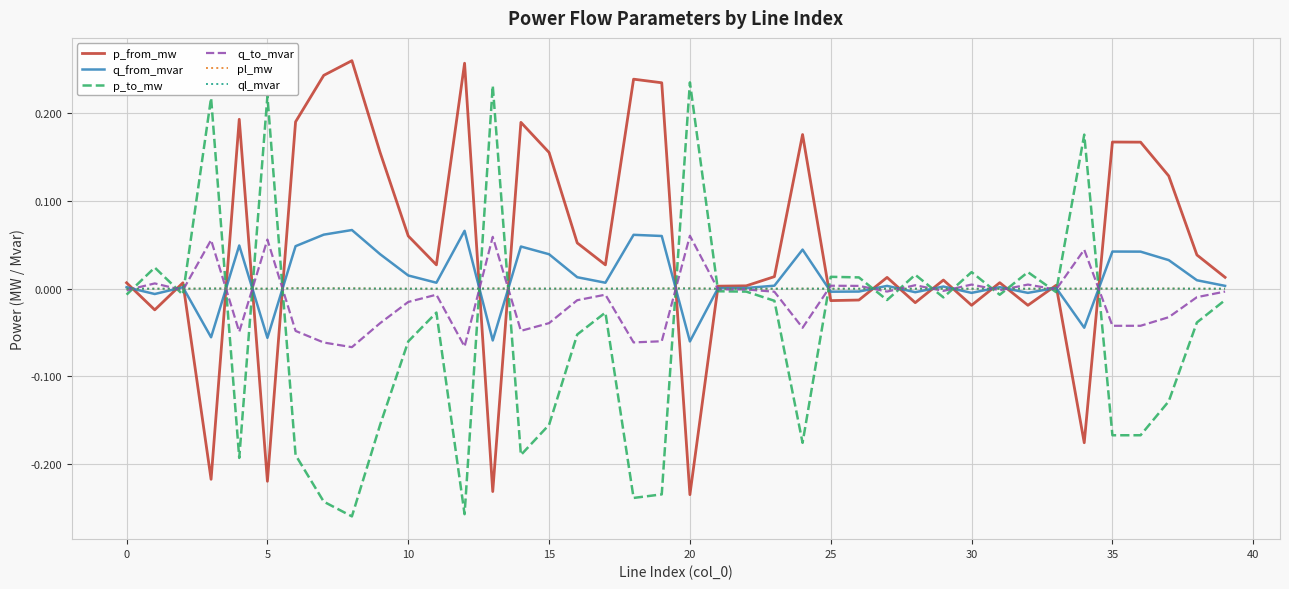

Which series ends up on top after the final intersection of p_from_mw and p_to_mw?

p_from_mw